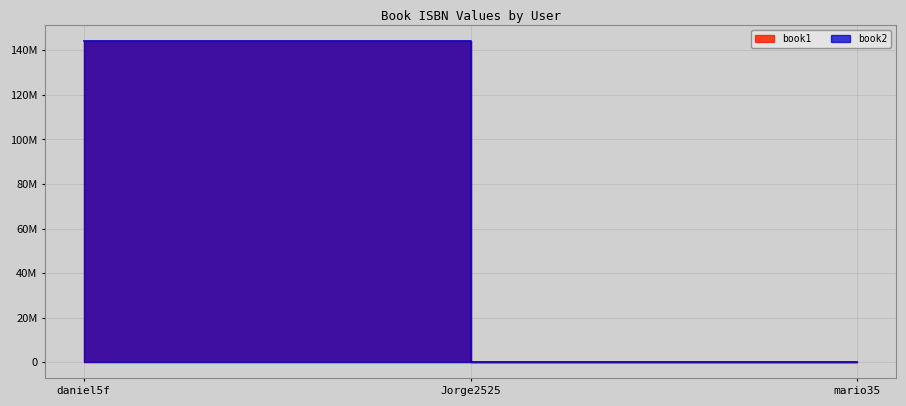

At Jorge2525, list the series in order from largest to smallest.

book2, book1